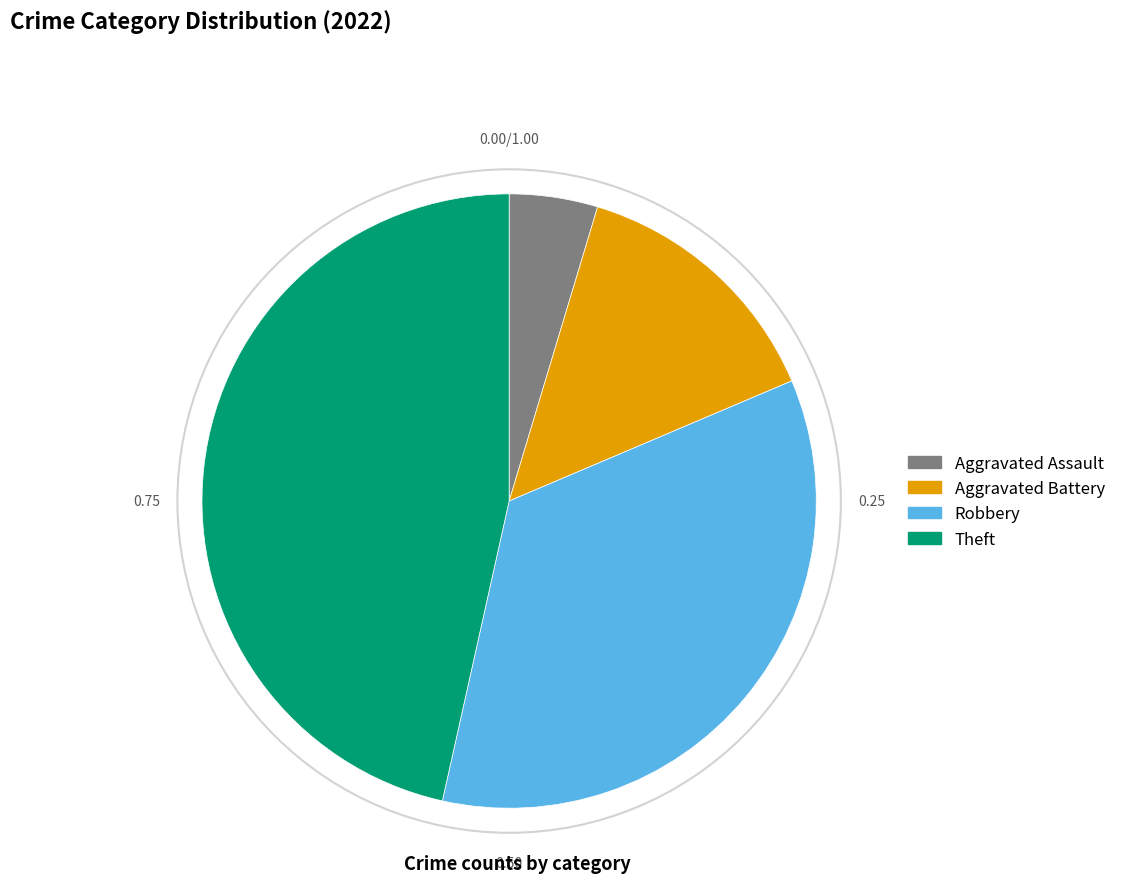

How many slices are in this pie chart?

4